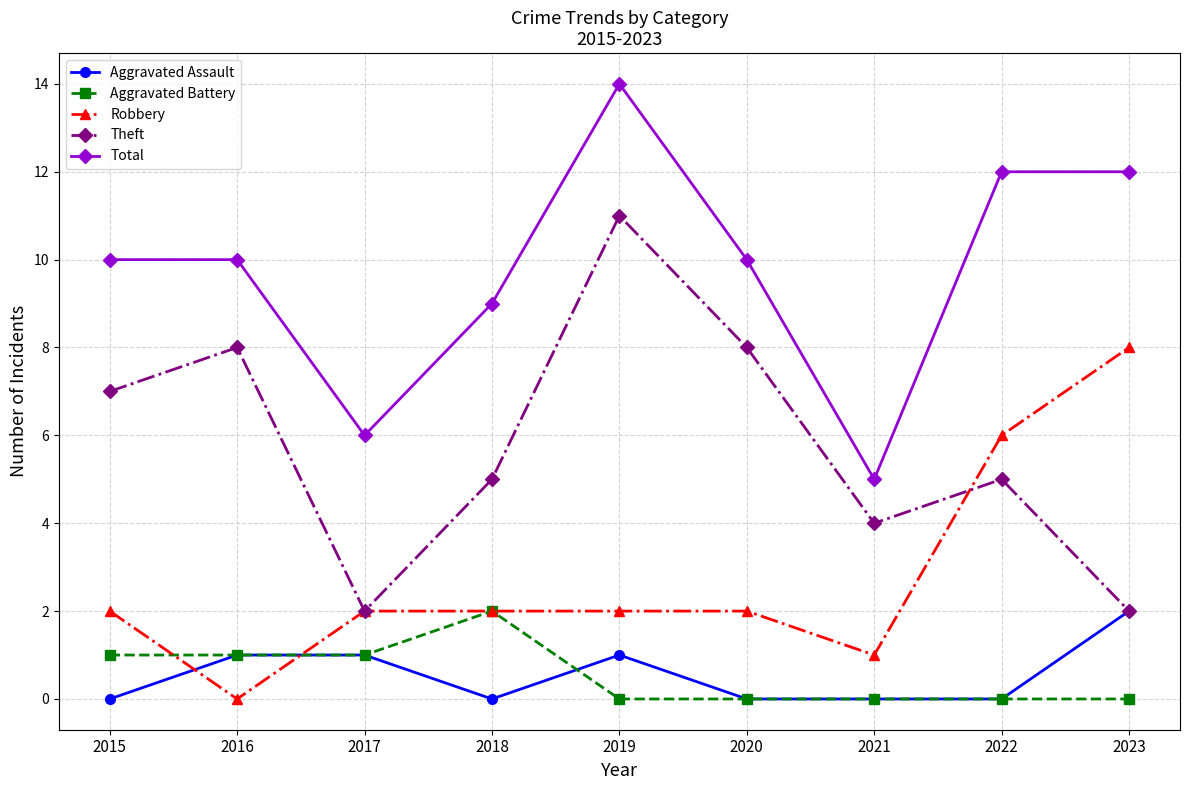

What is the maximum value shown in the chart?

14